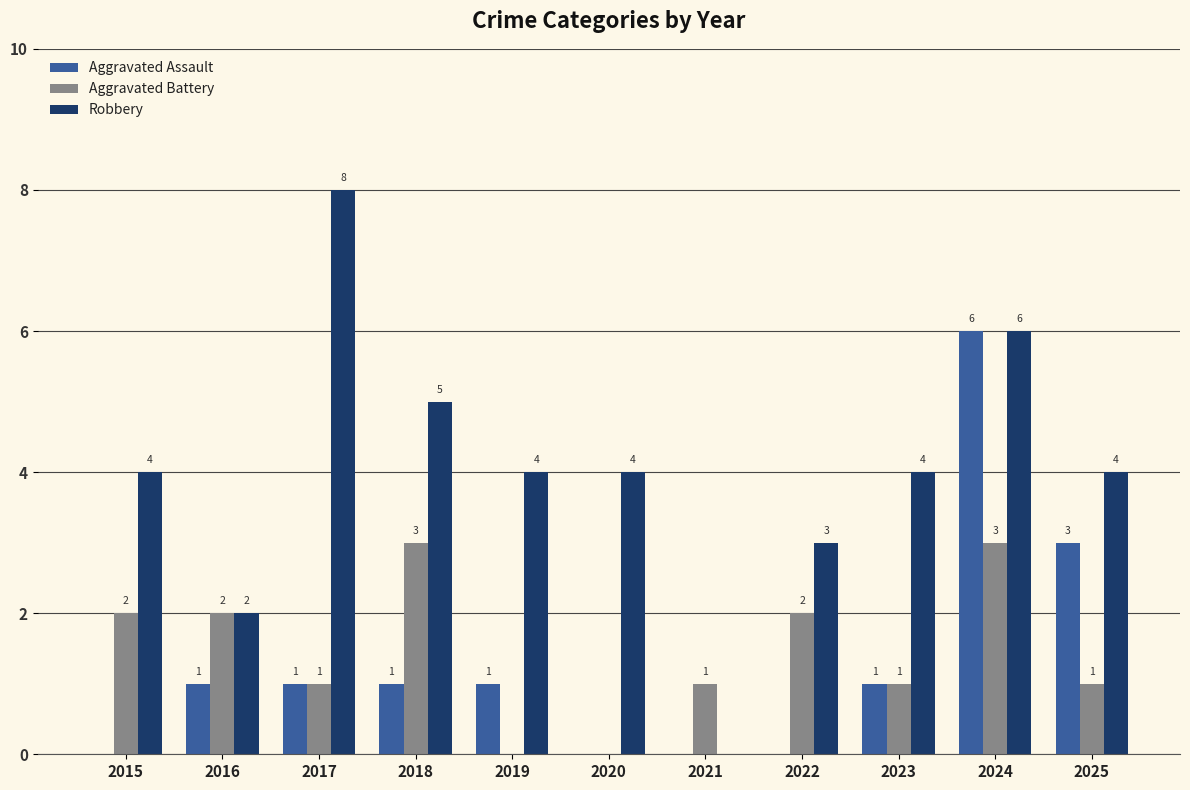

Is it true that Aggravated Battery equals 1 at 2016?

False